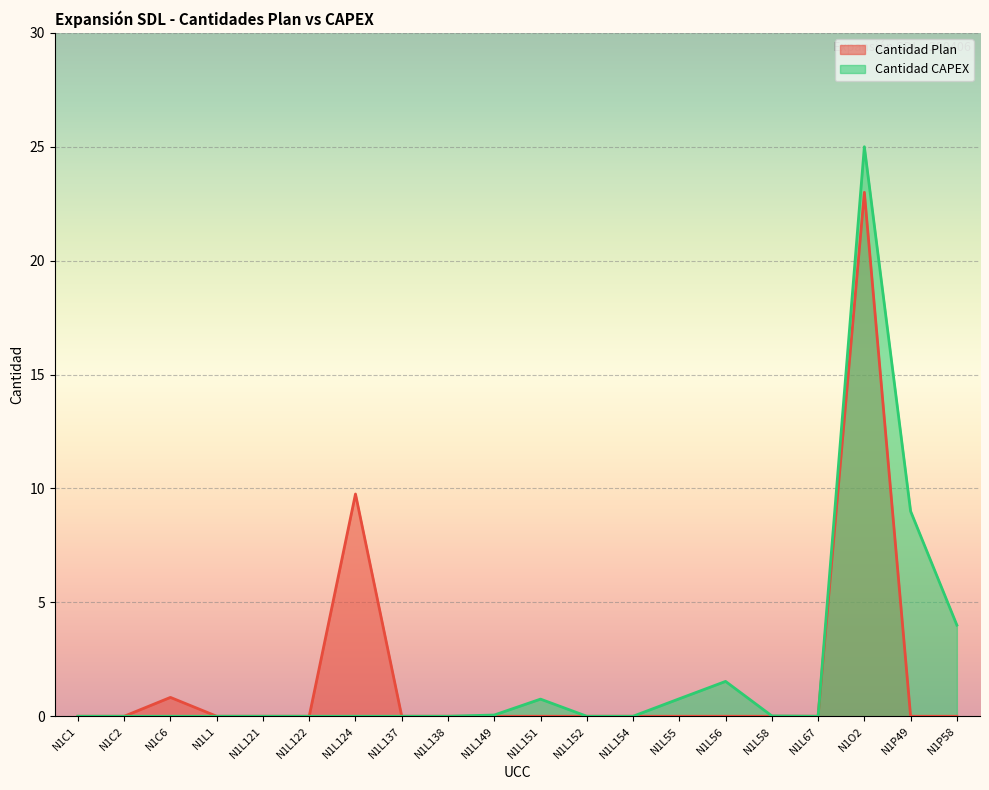

What is the difference between the maximum and minimum values in the Cantidad Plan series?

23.0